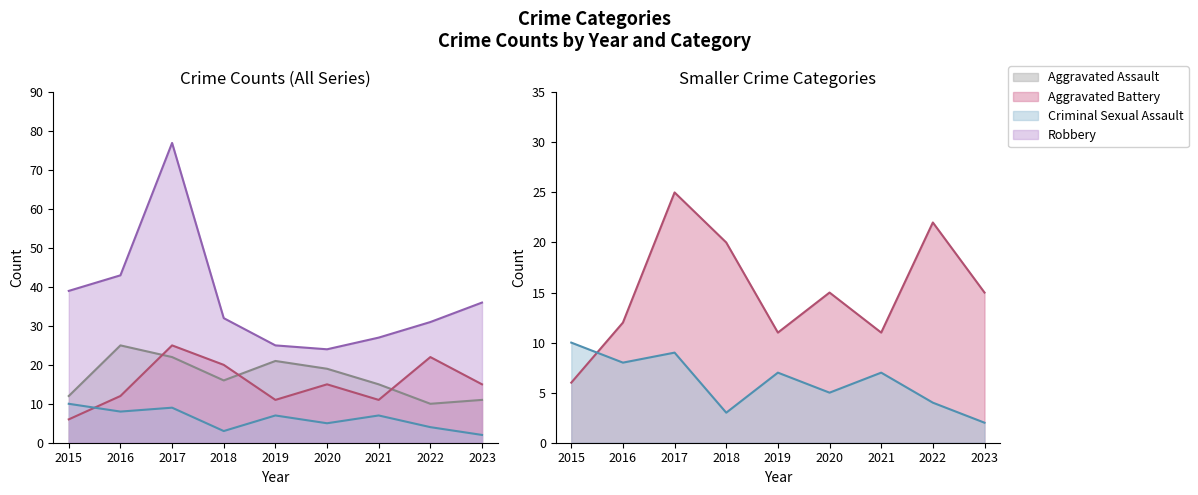

What is the maximum value shown in the chart?

77